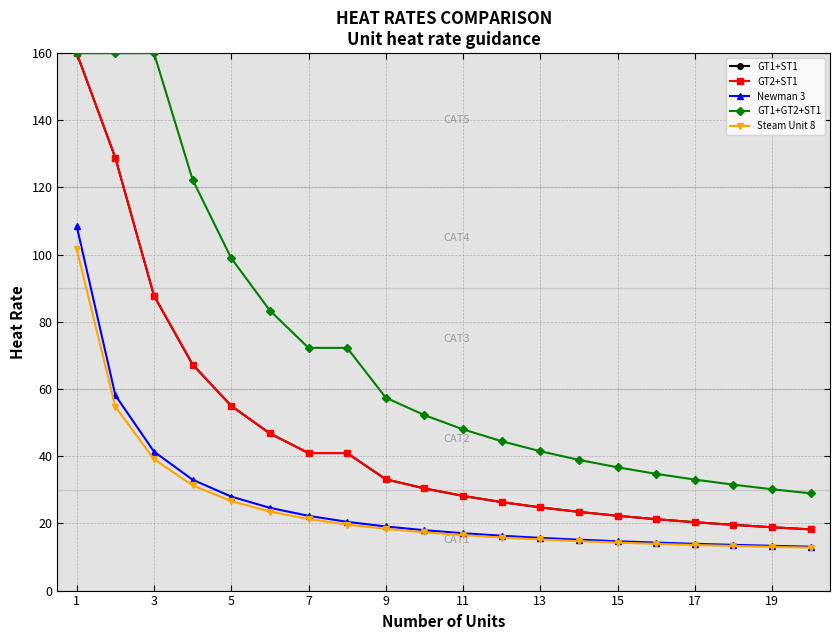

Which category has the highest value across all series?

1